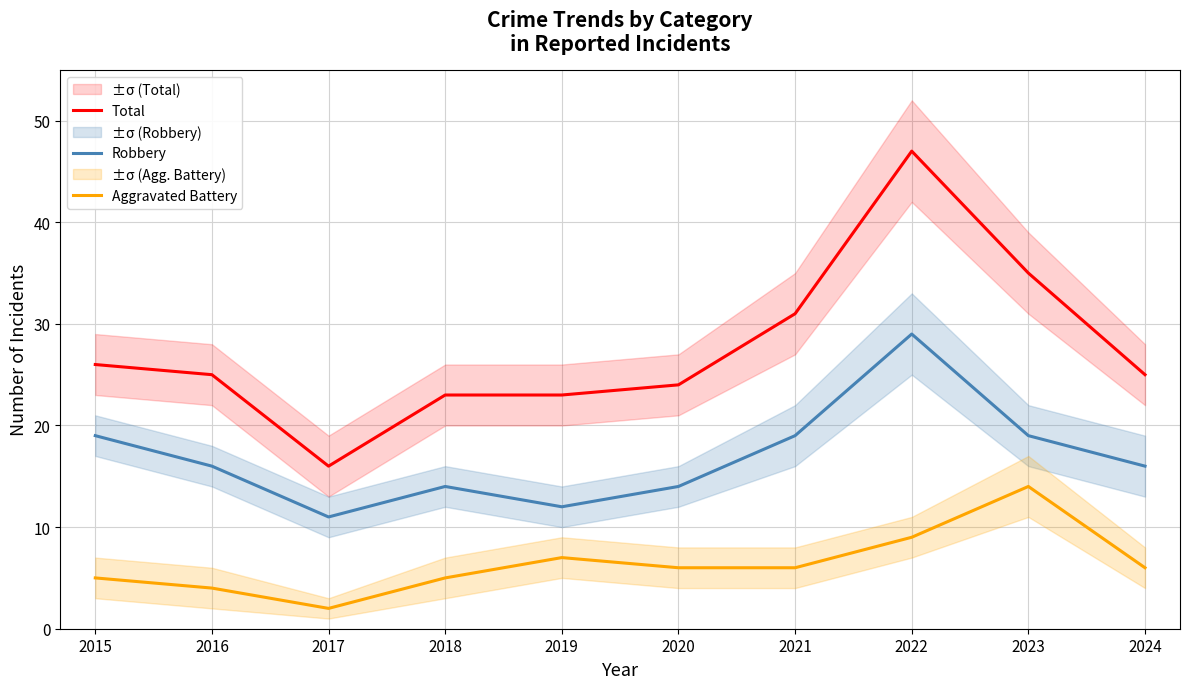

What is the maximum value shown in the chart?

47